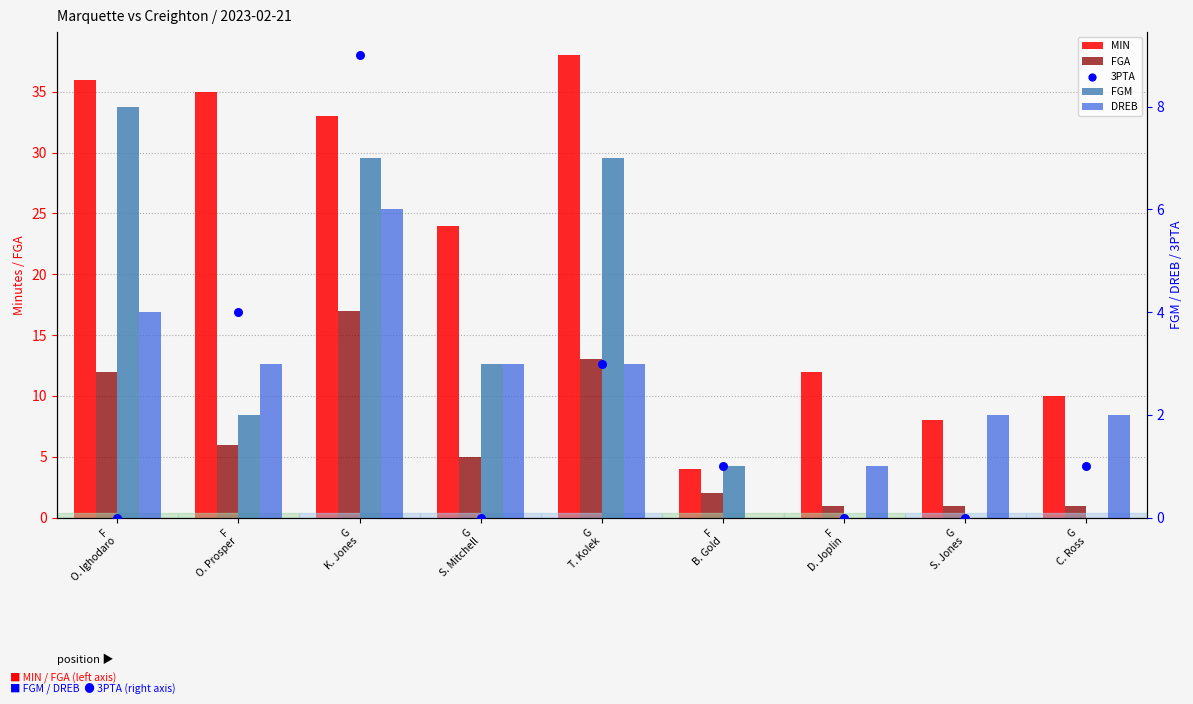

What are all the series names shown in the legend?

MIN, FGA, FGM, DREB, 3PTA